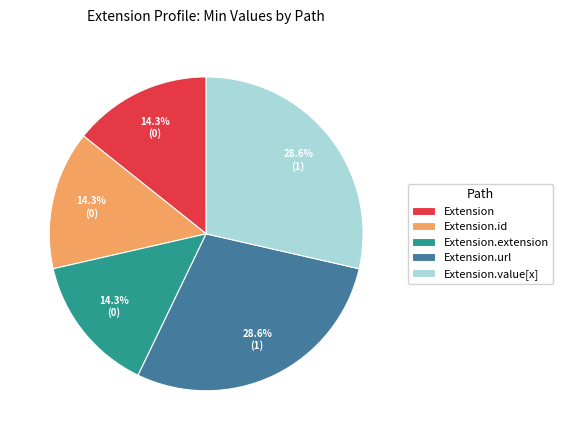

Is there any slice that represents more than half of the pie?

No